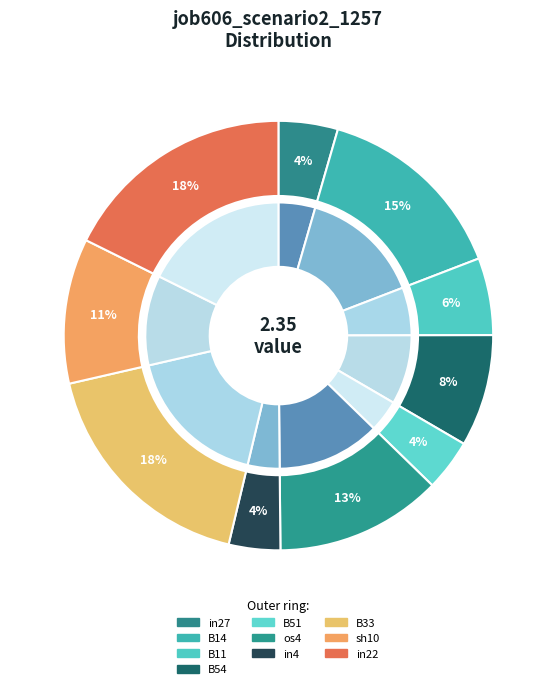

To the nearest percent, what percentage of the pie is in4?

4%